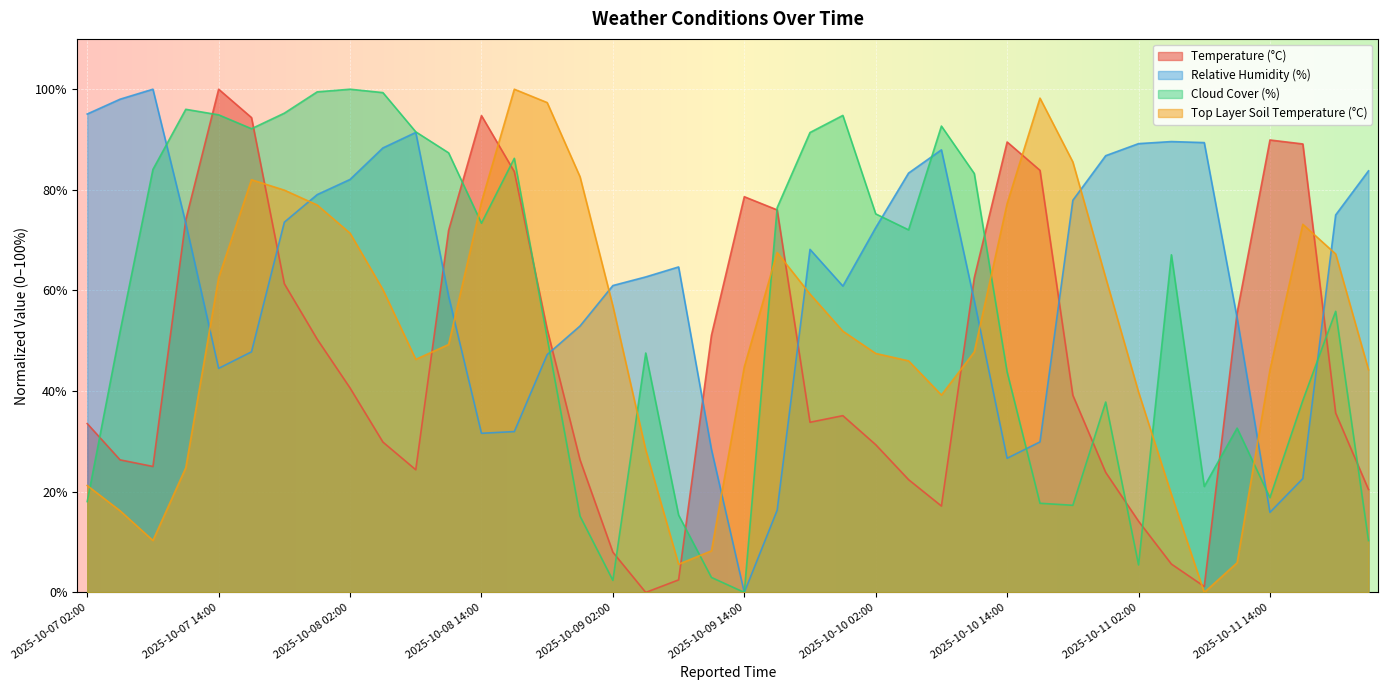

How many lines are shown in the chart?

4